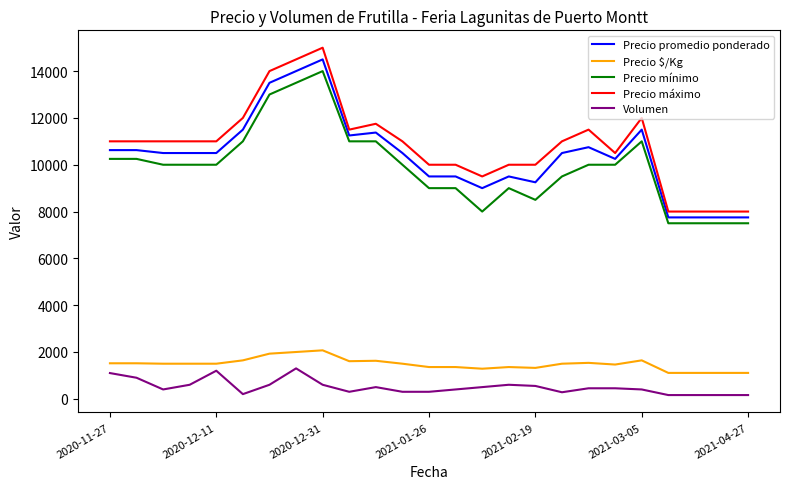

At how many categories does at least one series exceed 7174?

25